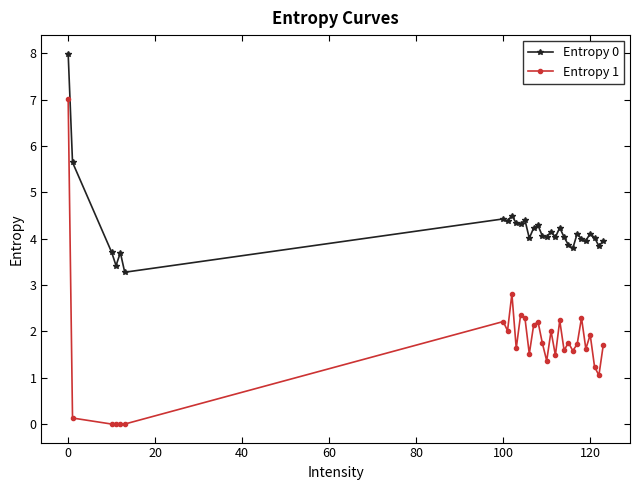

What is the average value of the Entropy 1 series?

1.7